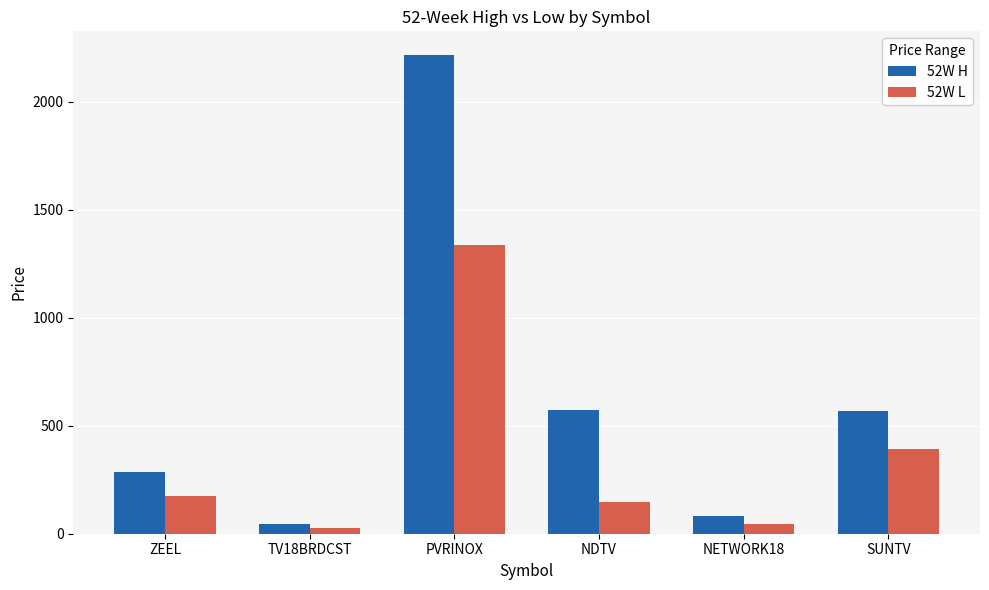

What is the difference between the highest and lowest values at NDTV?

425.0